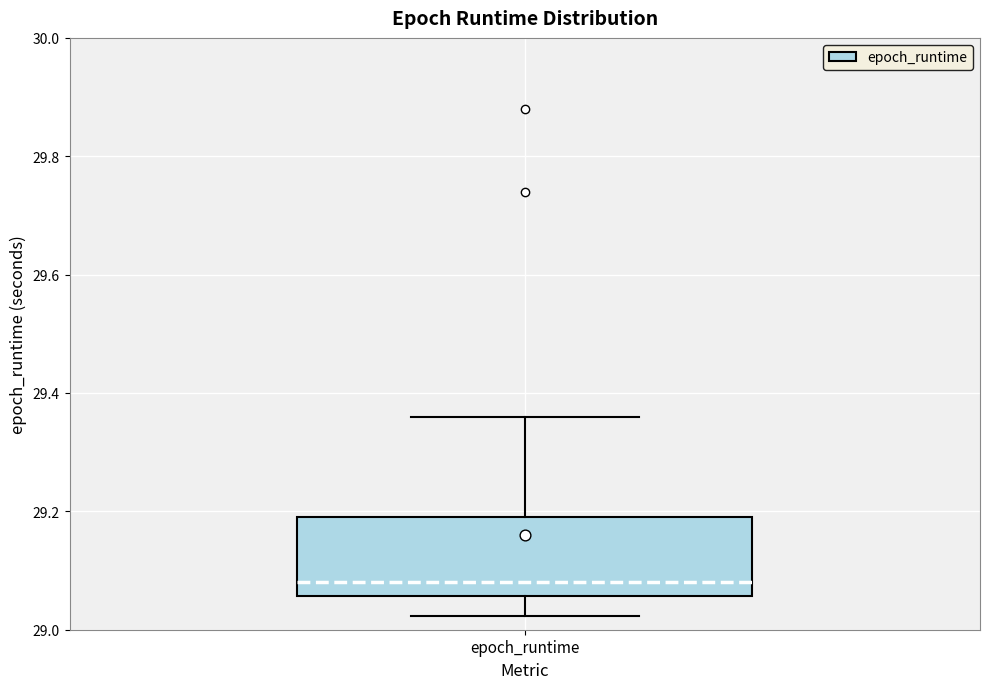

Read this box plot against the y-axis: the position of the median line, the range covered by the box, and the ends of both whiskers. The values are not printed on the chart, so give them approximately, as read against the axis.

median 29.08, box 29.06 to 29.18, whiskers 29.02 to 29.36